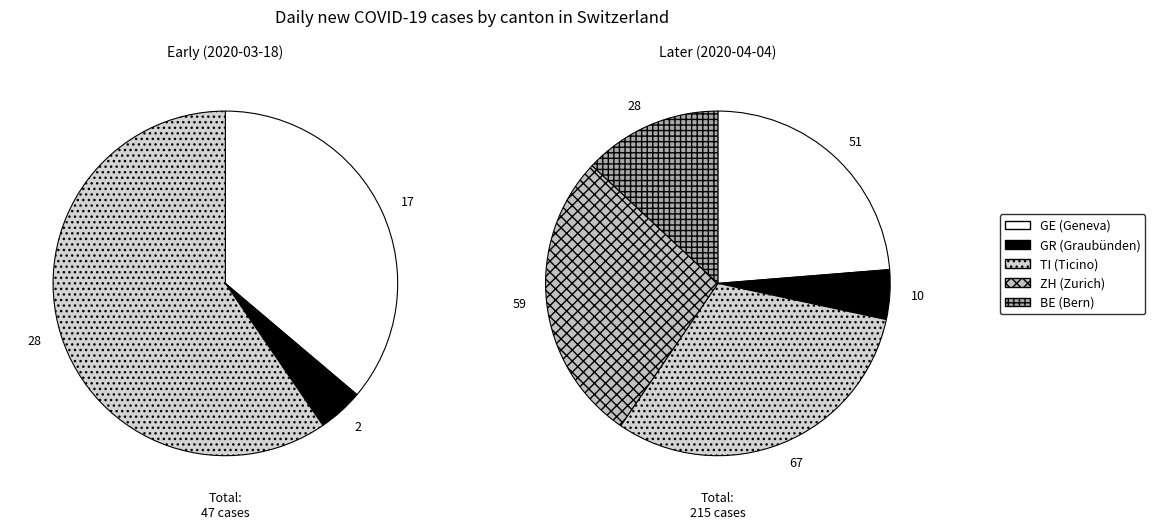

Between 1 and 26, which series saw the biggest shift?

TI